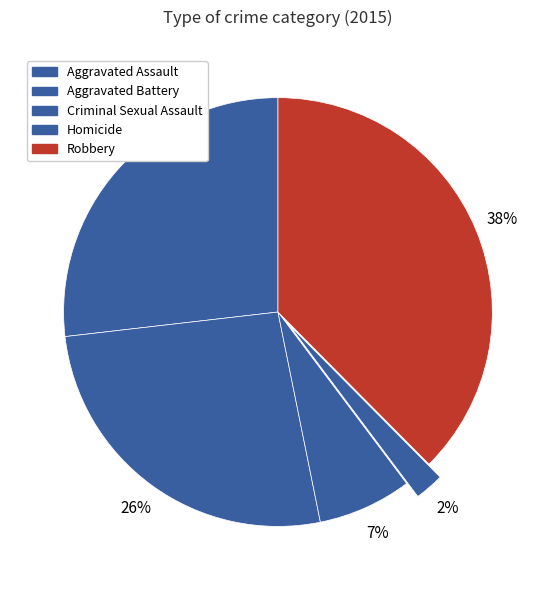

Which has a higher value, Homicide or Aggravated Battery?

Aggravated Battery